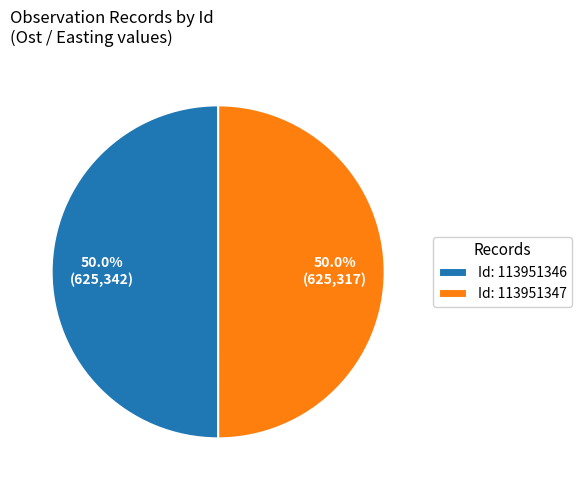

What percentage is NOT represented by Id: 113951346?

50.0%